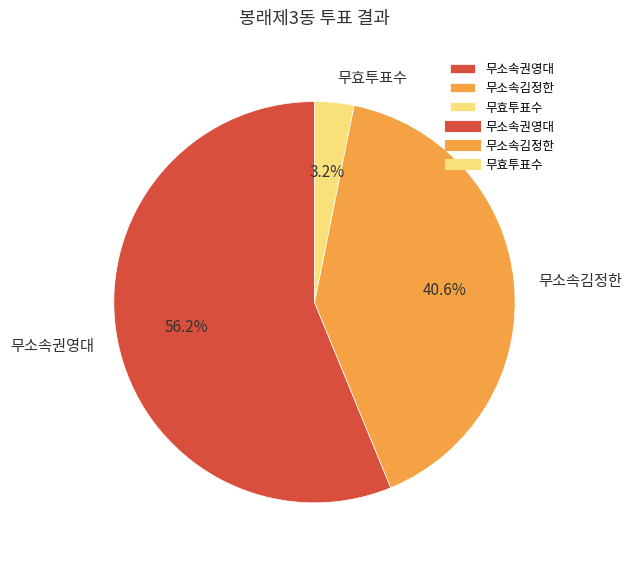

Rank the categories by value from highest to lowest.

무소속권영대, 무소속김정한, 무효투표수